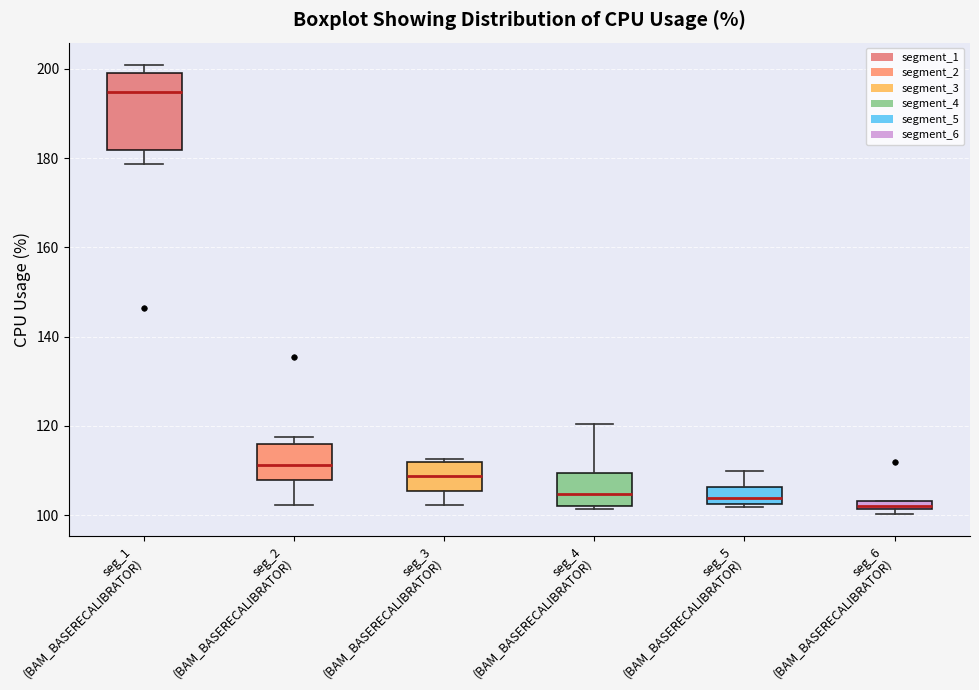

Comparing the boxes themselves (not the whiskers), which one is the tallest?

seg_1 (BAM_BASERECALIBRATOR)